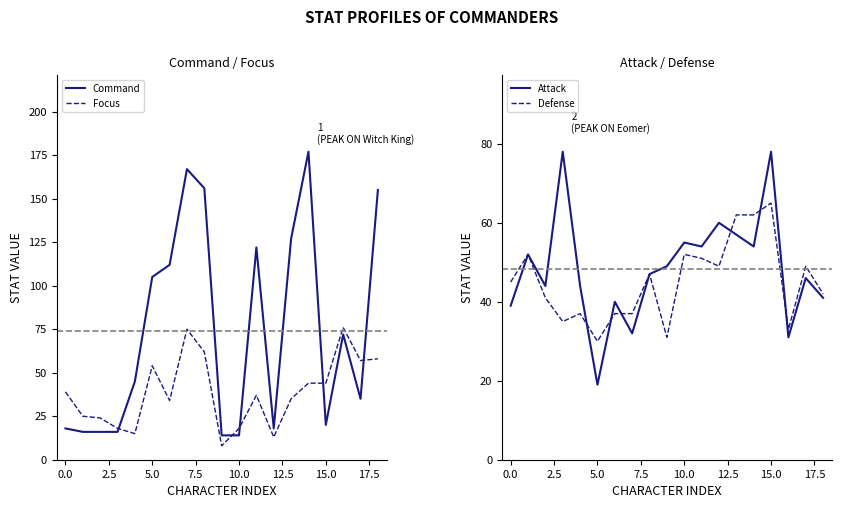

Rank the series at 17 from highest to lowest value.

Focus, Defense, Attack, Command